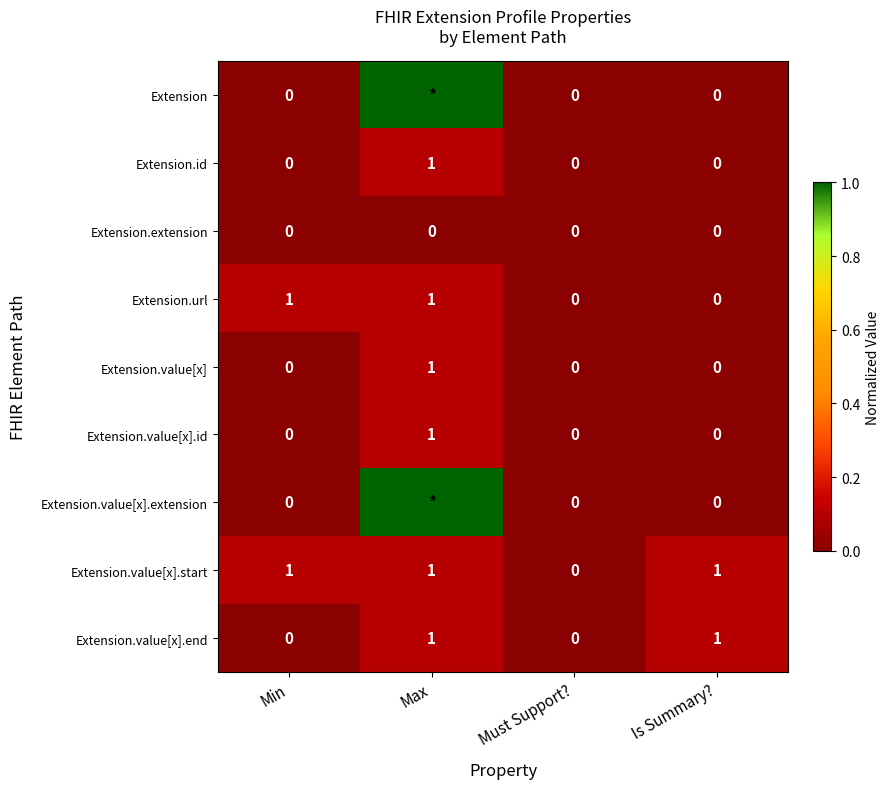

The value of Extension.value[x].end at Max is 0.1. True or false?

False